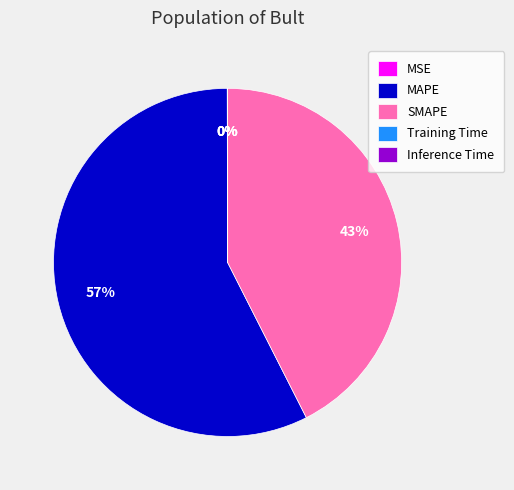

What is the largest slice in the pie chart?

MAPE